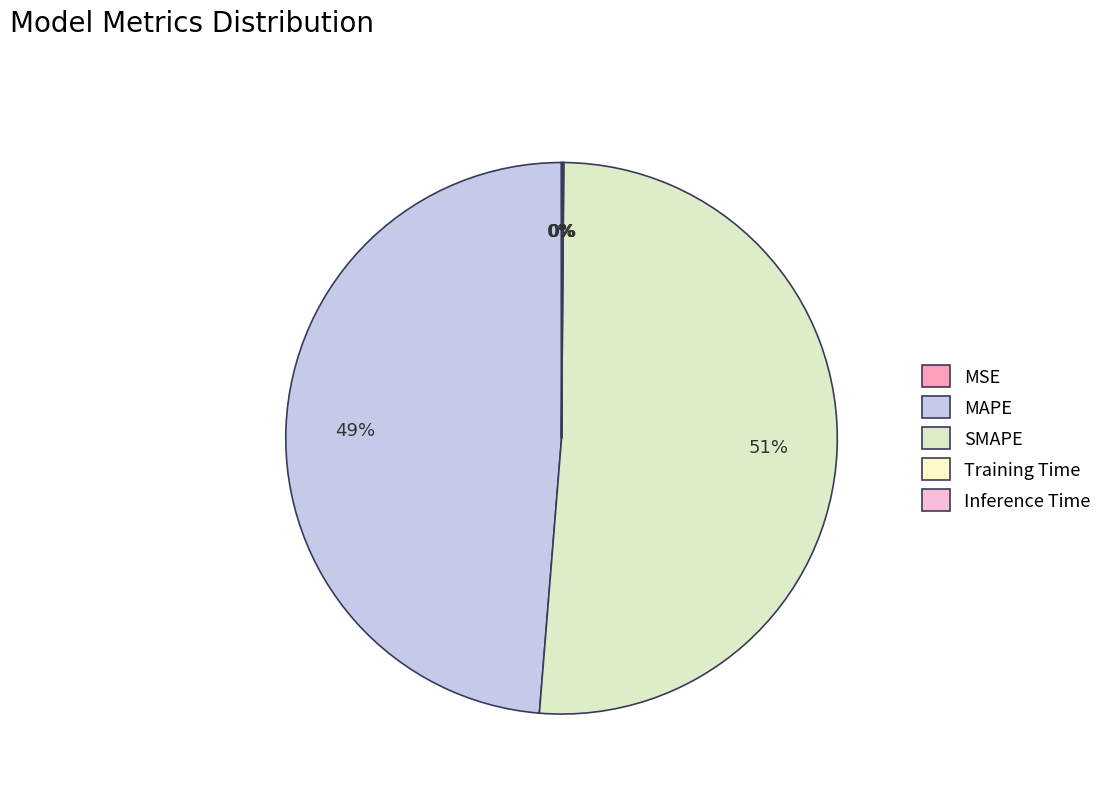

What is the change in value from SMAPE to Training Time?

-10.0